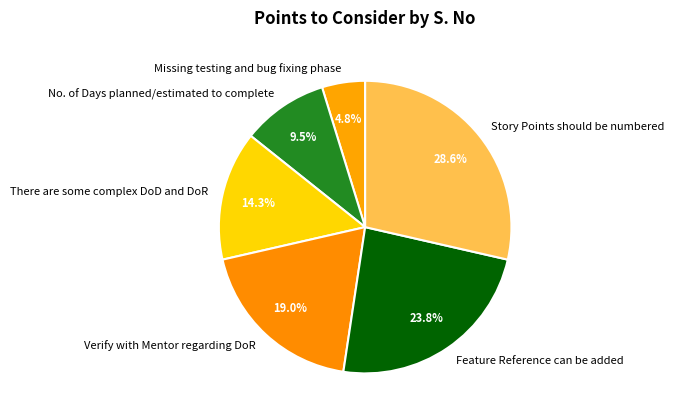

Does Feature Reference can be added represent more than half of the total?

No